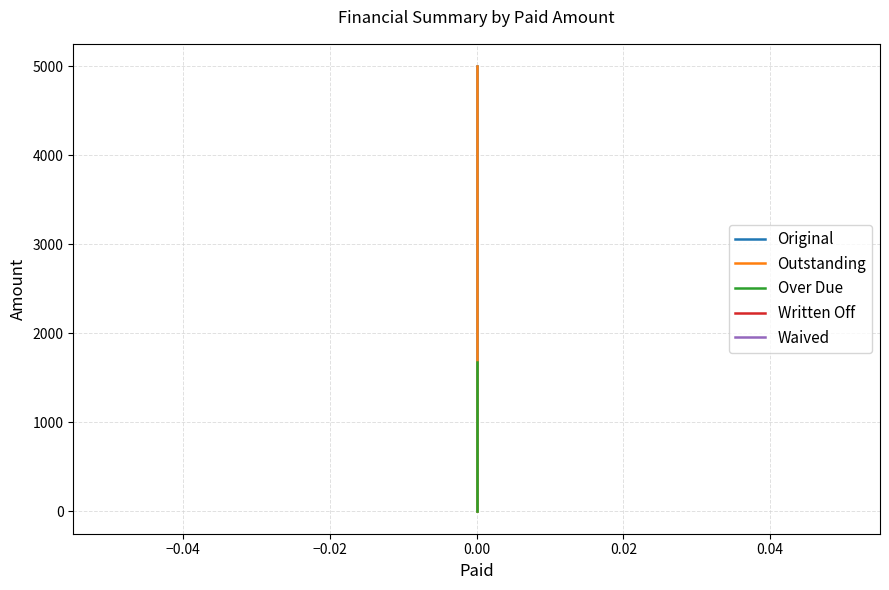

True or false: Over Due and Original intersect in this chart.

False